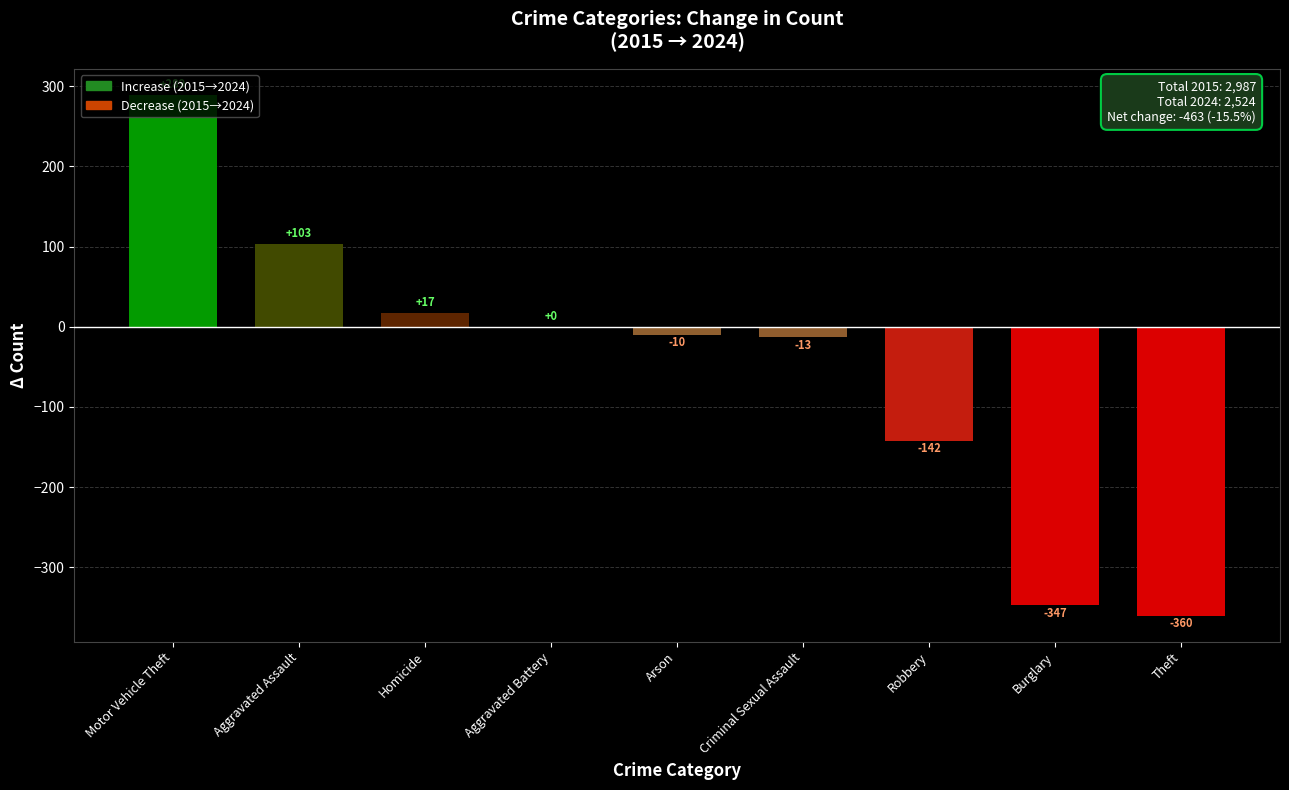

The value at Aggravated Assault is 36. True or false?

False